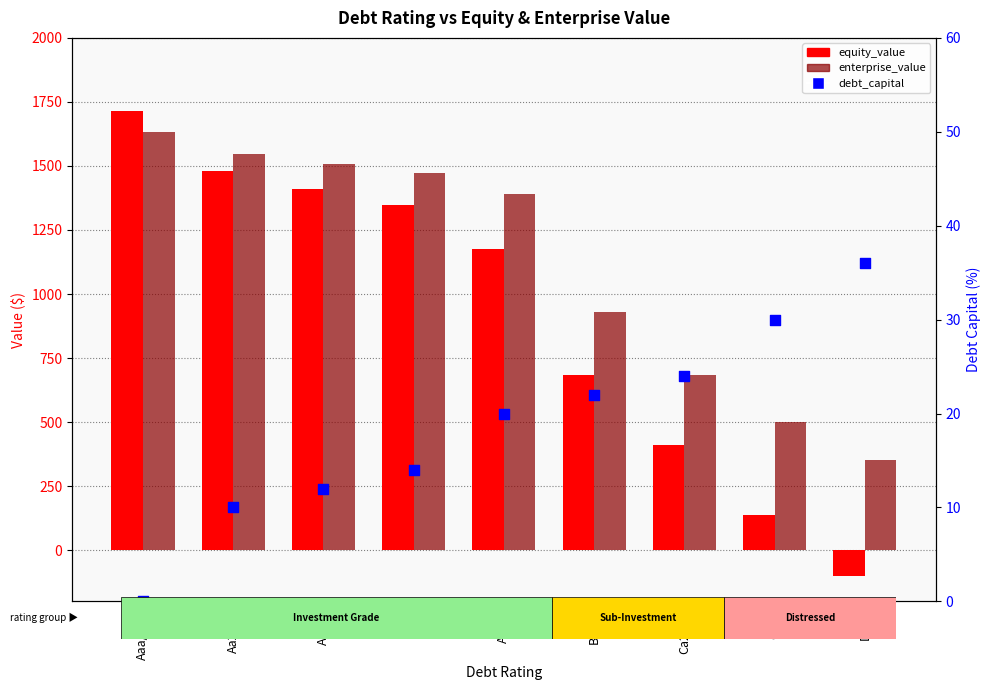

Which series has the largest Y range (max minus min)?

equity_value